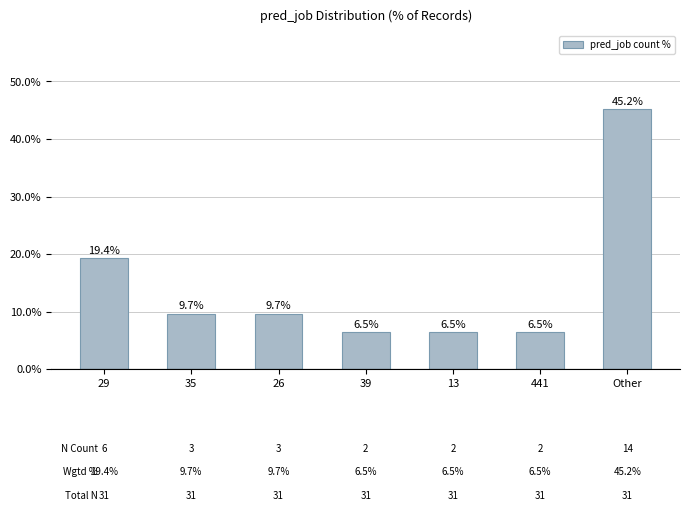

What is the label of the 6th bar from the left?

441